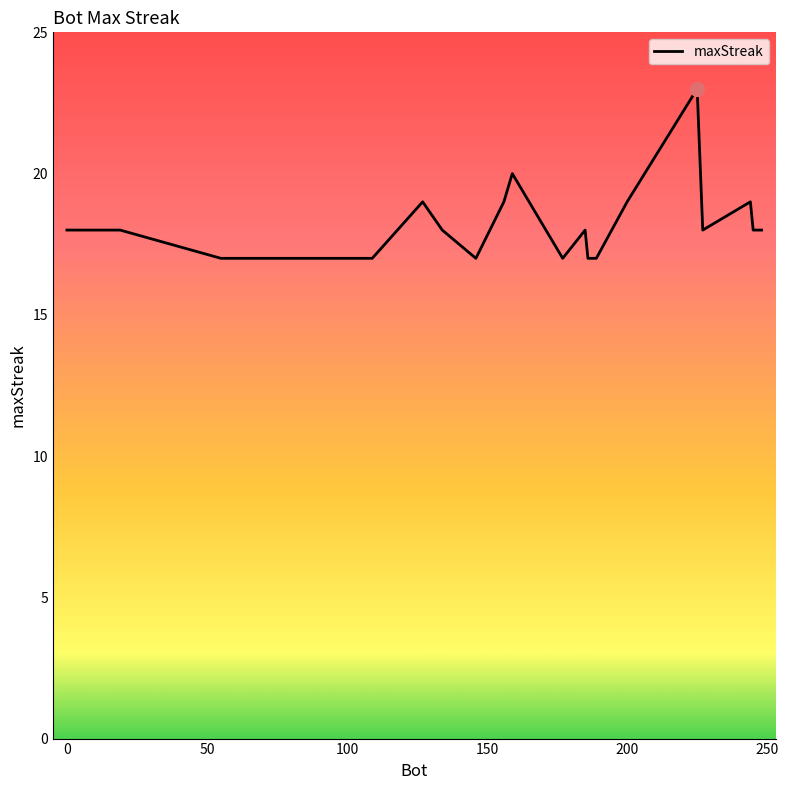

What is the greatest value displayed?

23